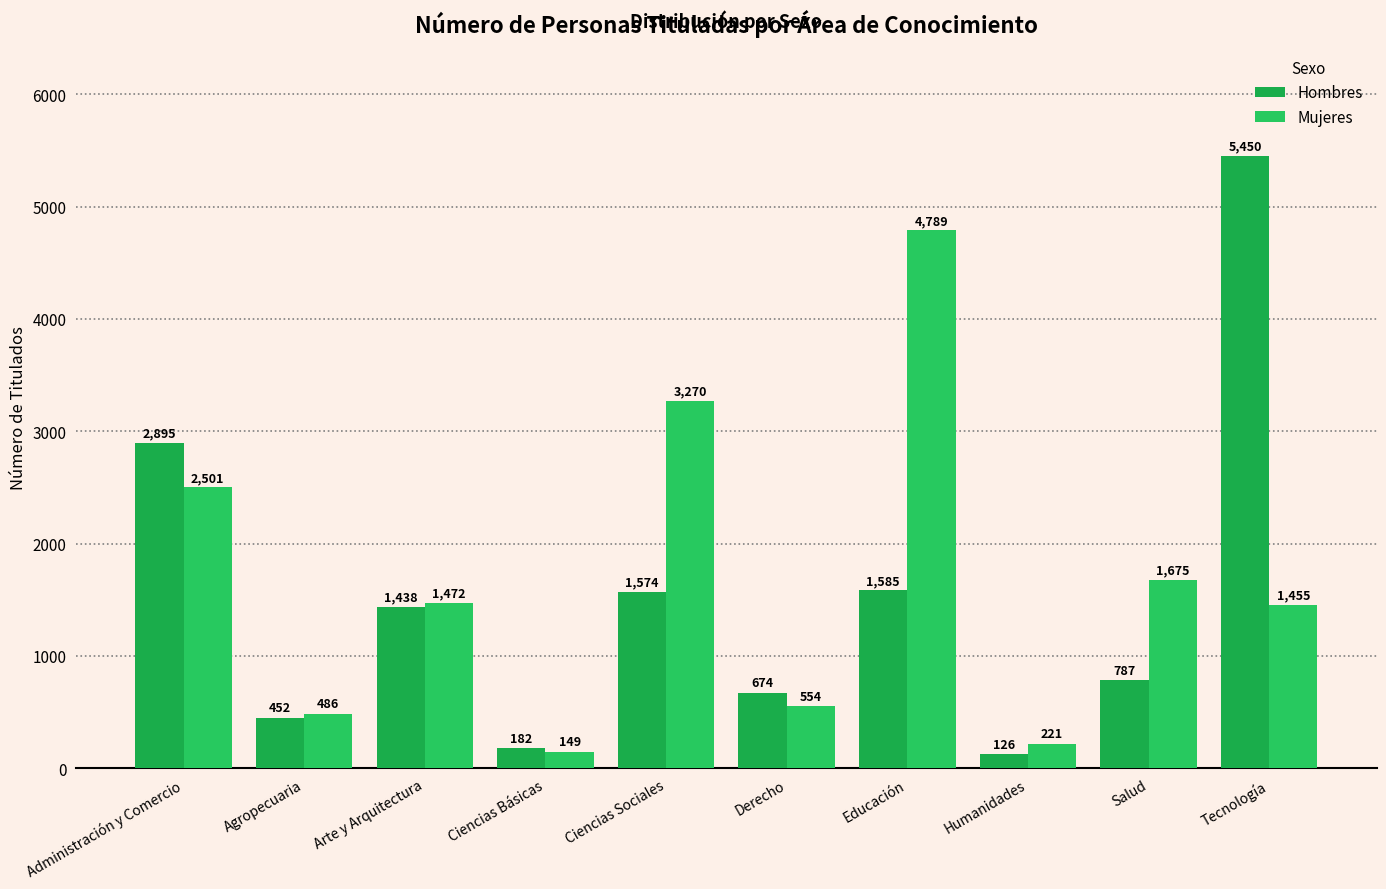

What is the label of the 8th bar from the right?

Arte y Arquitectura